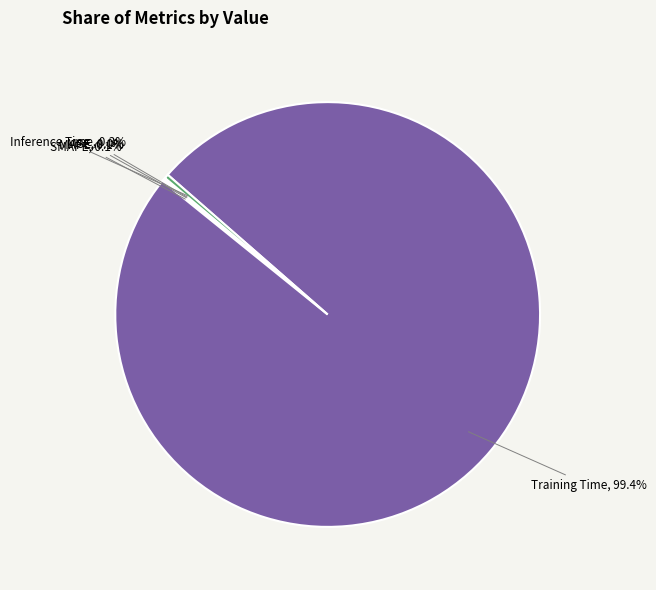

Is there any slice that represents more than half of the pie?

Yes